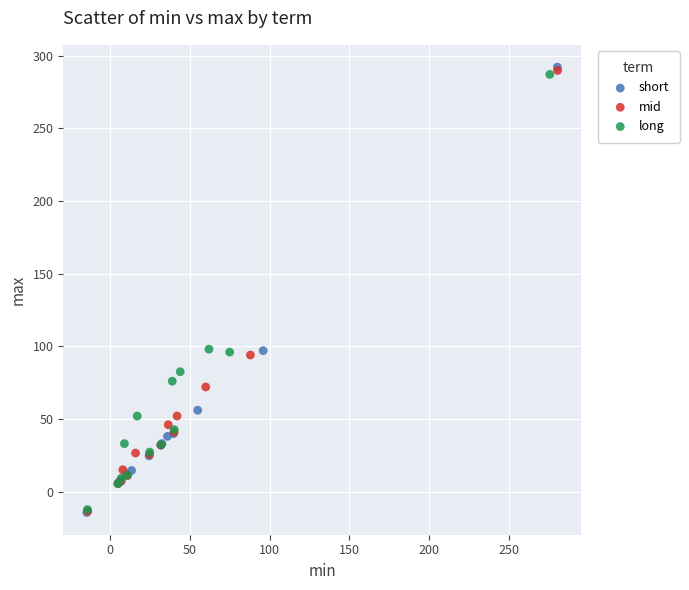

Which series has the widest spread of Y values?

short